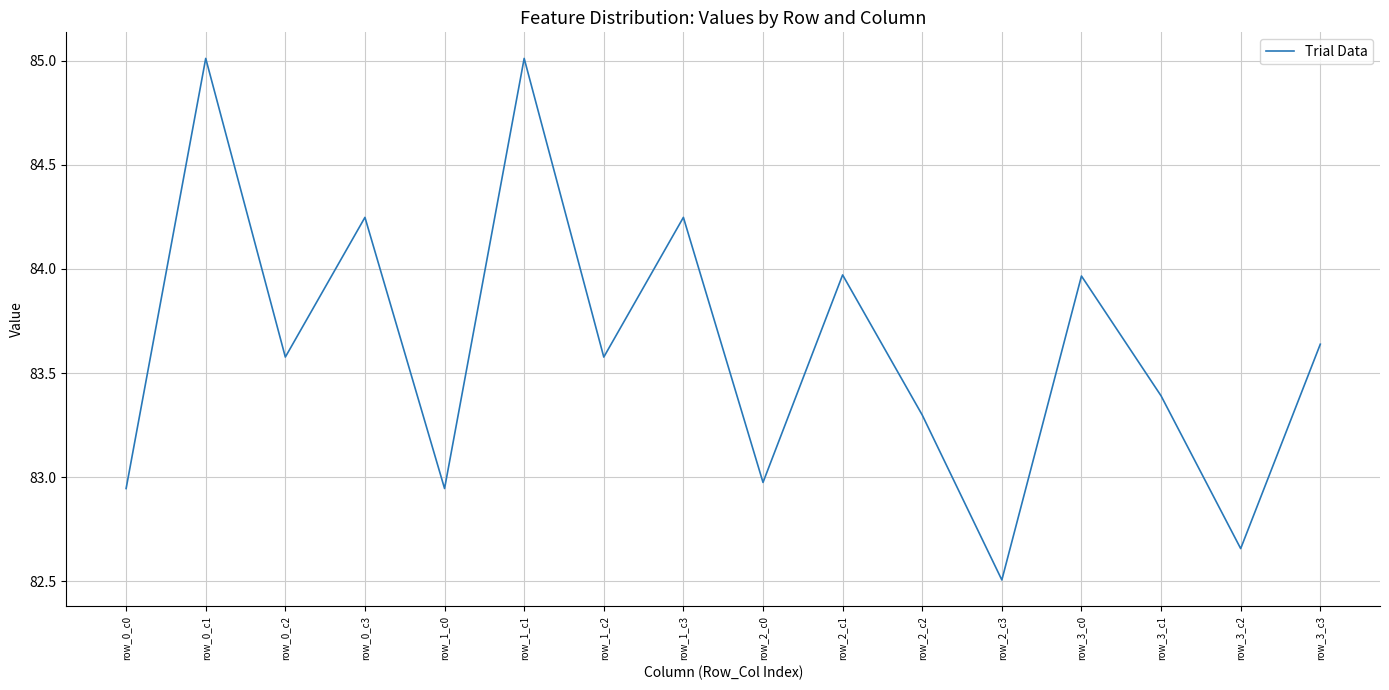

The value at row_2_c0 is 83.0. True or false?

True